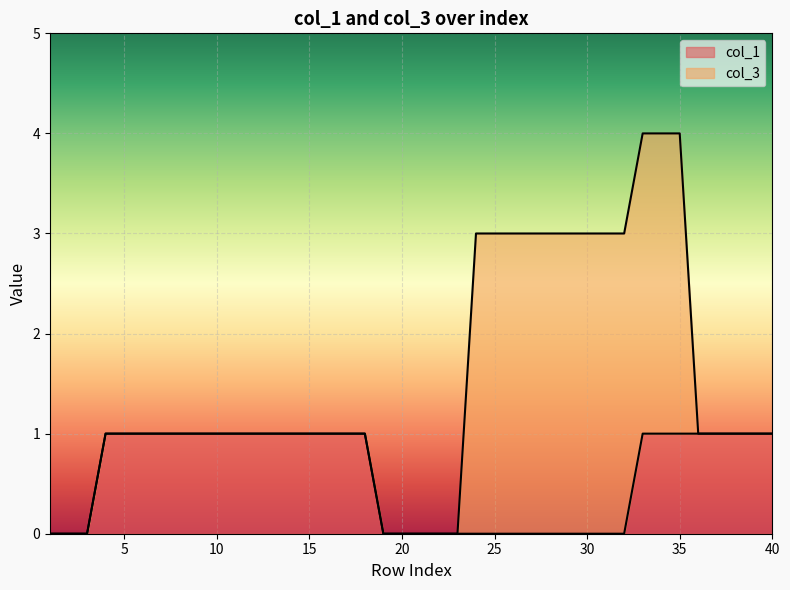

What is the change in value from 18 to 20?

-1